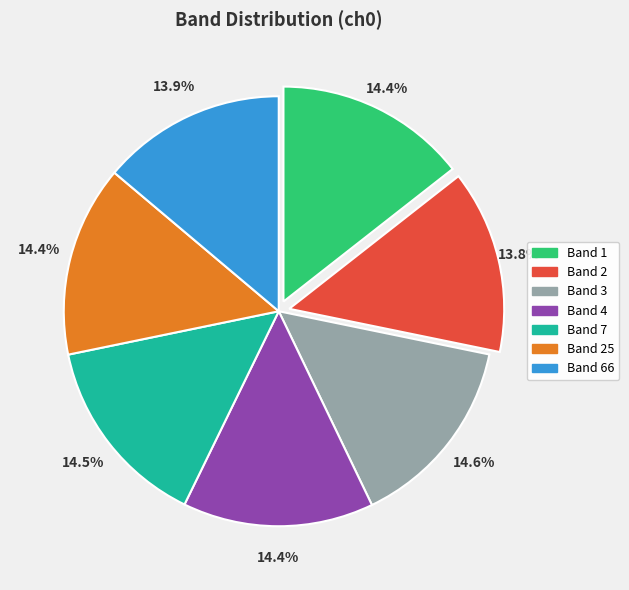

Is there a majority slice in this chart?

No